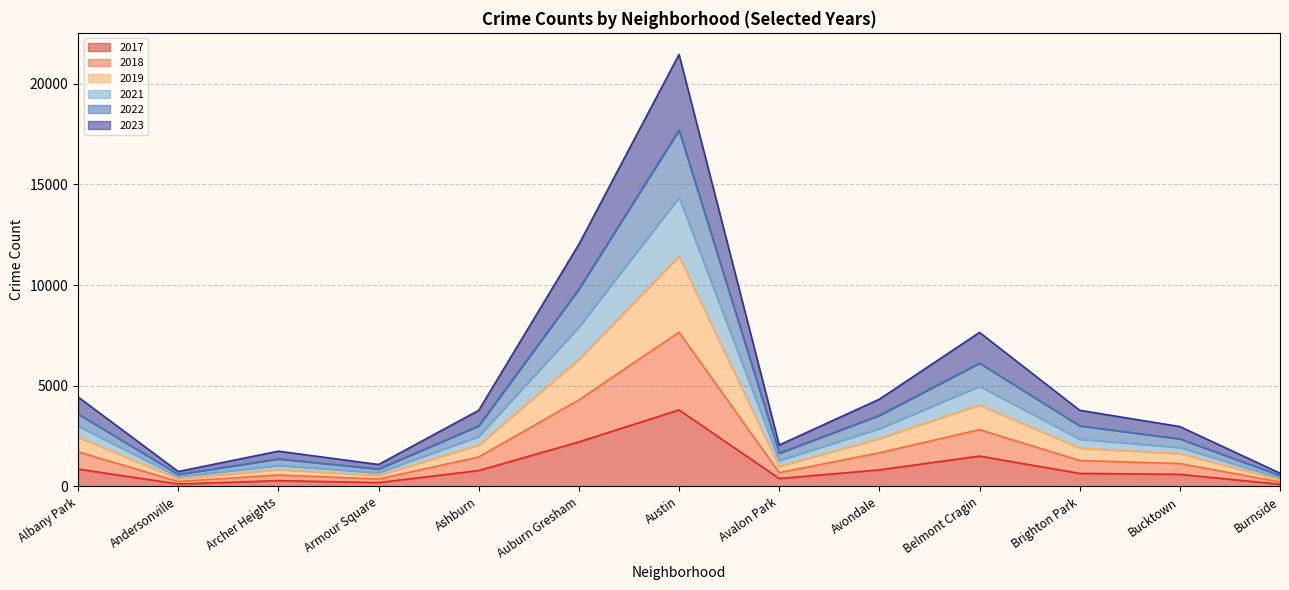

At which category is the sum across all series the highest?

Austin